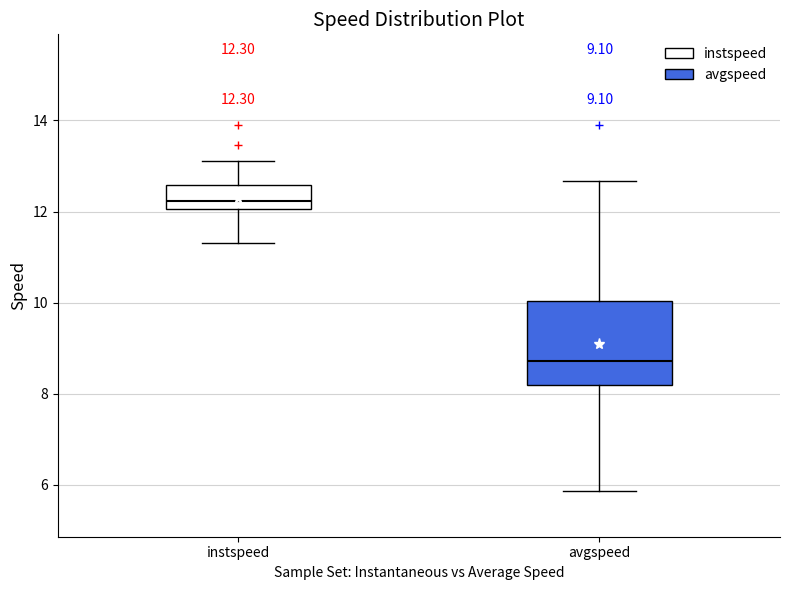

Which box is the tallest, from its lower edge to its upper edge?

avgspeed